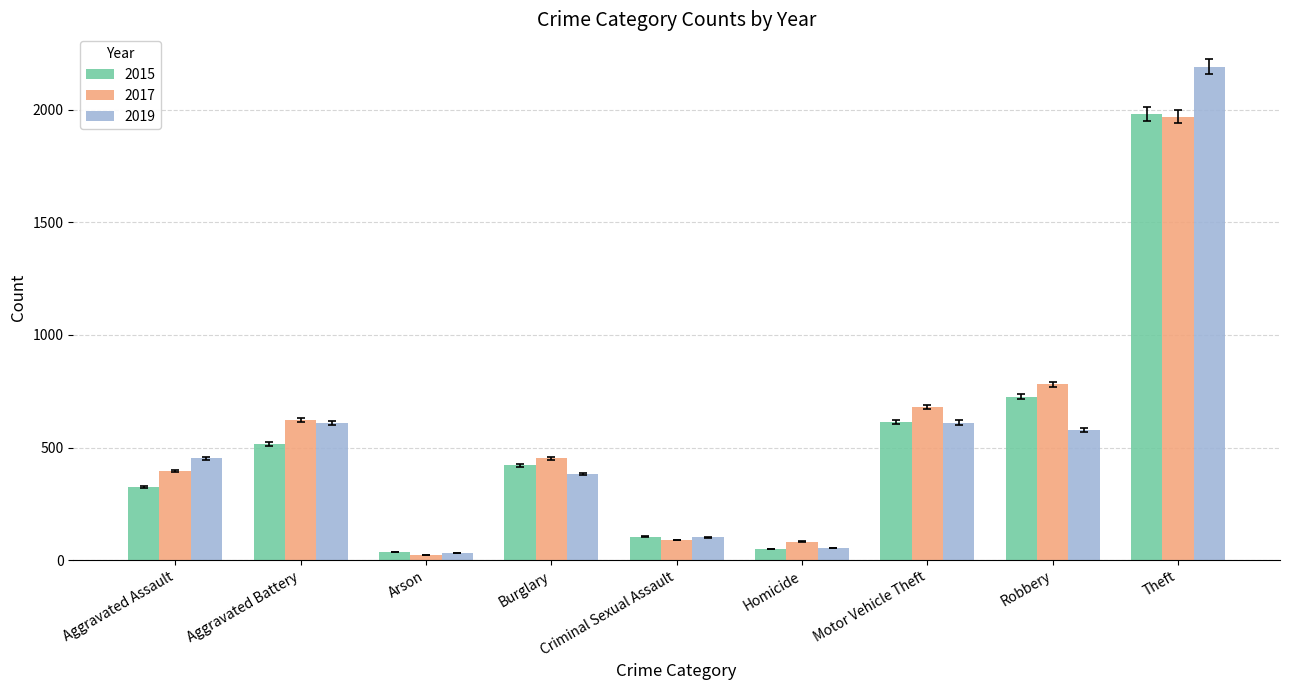

What is the spread (max minus min) of values at Homicide?

32